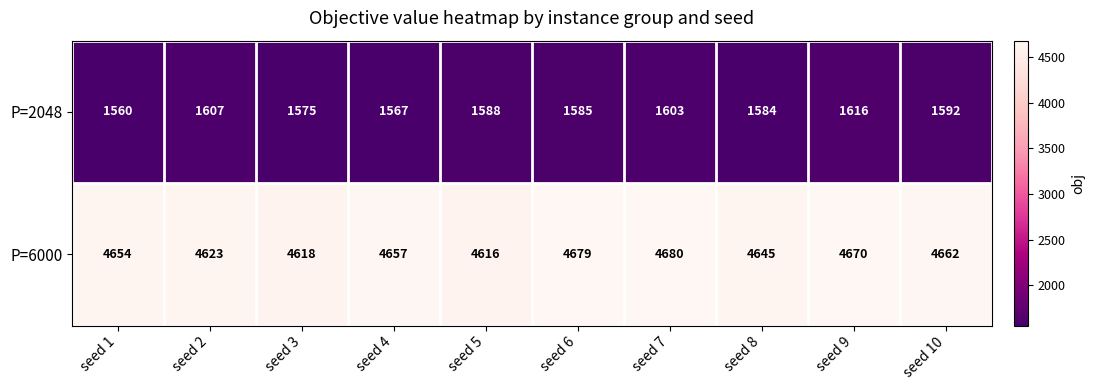

The P=6000 series shows 1394 at seed 2. True or false?

False